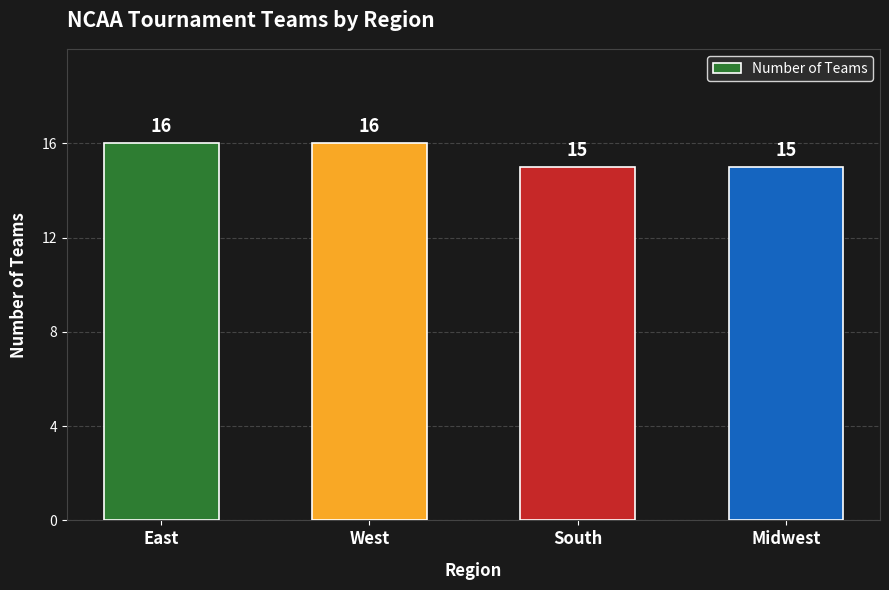

How many bars are there in total?

4